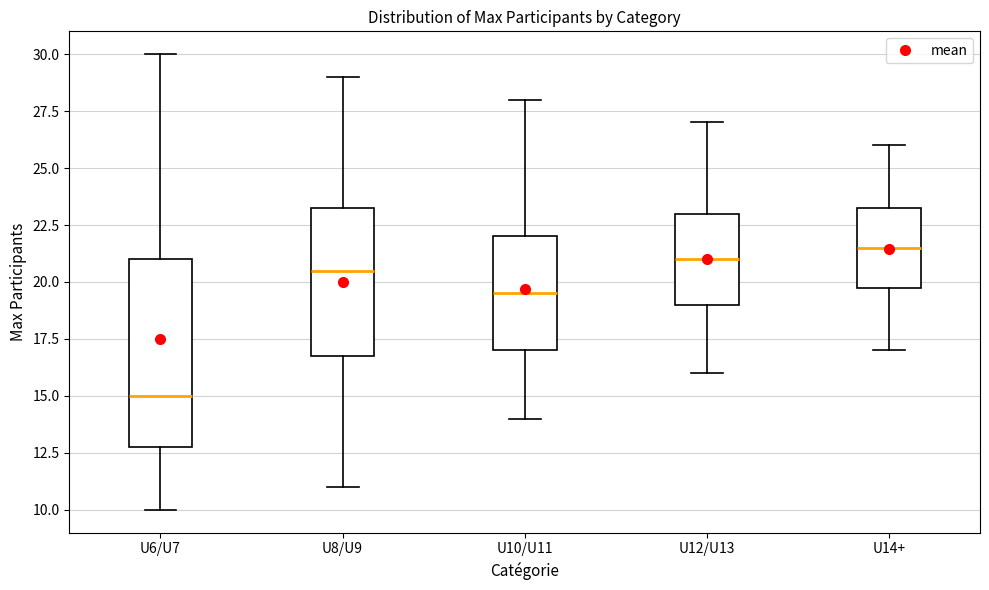

Comparing the boxes themselves (not the whiskers), which one is the tallest?

U6/U7